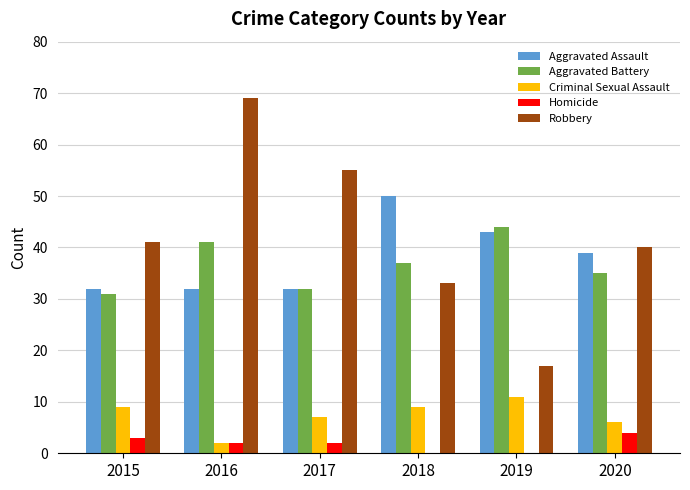

The Robbery series shows 80 at 2017. True or false?

False